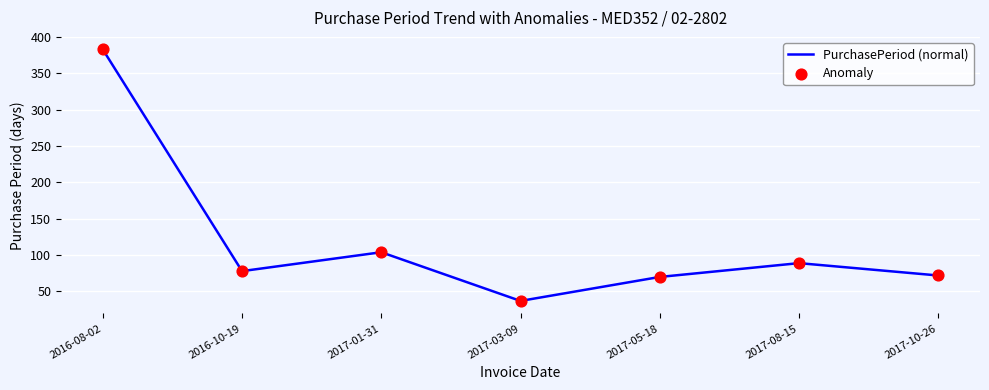

What is the sum of all values?

833